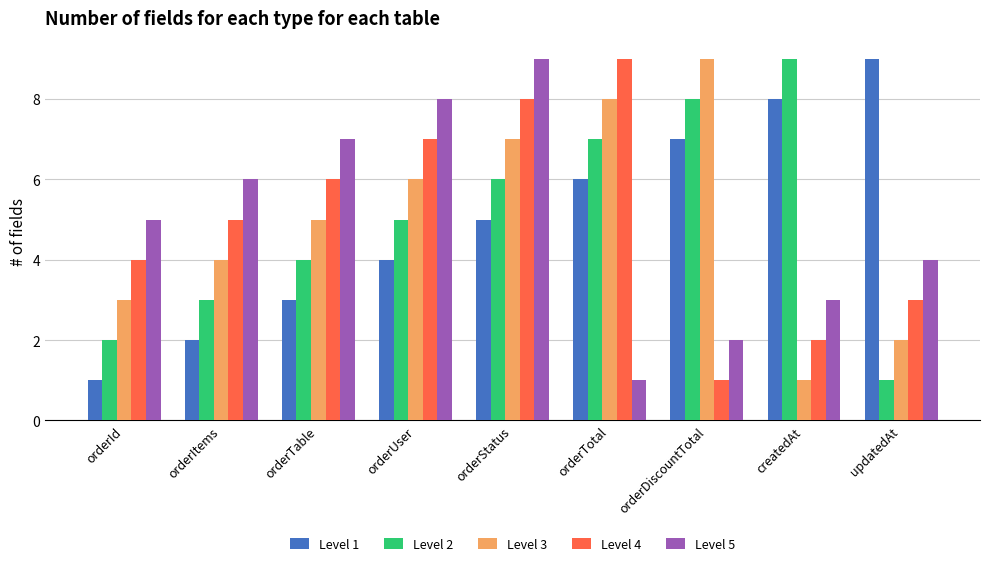

Which series changed the most between orderId and updatedAt?

Level 1